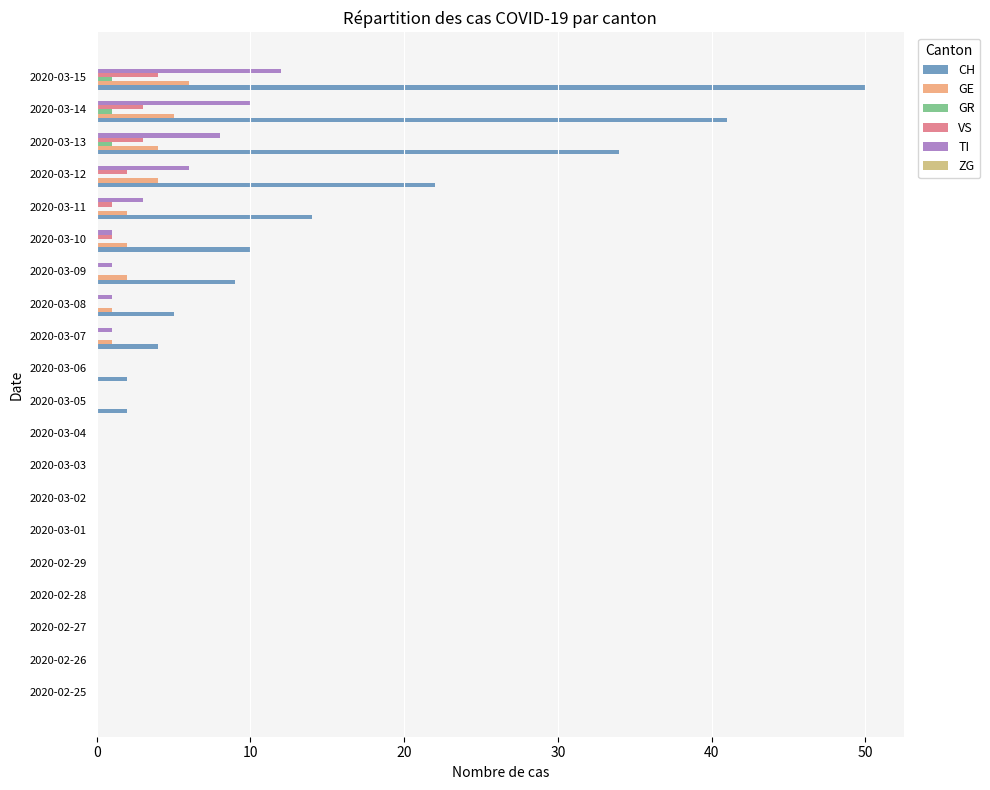

What is the sum of all VS values?

14